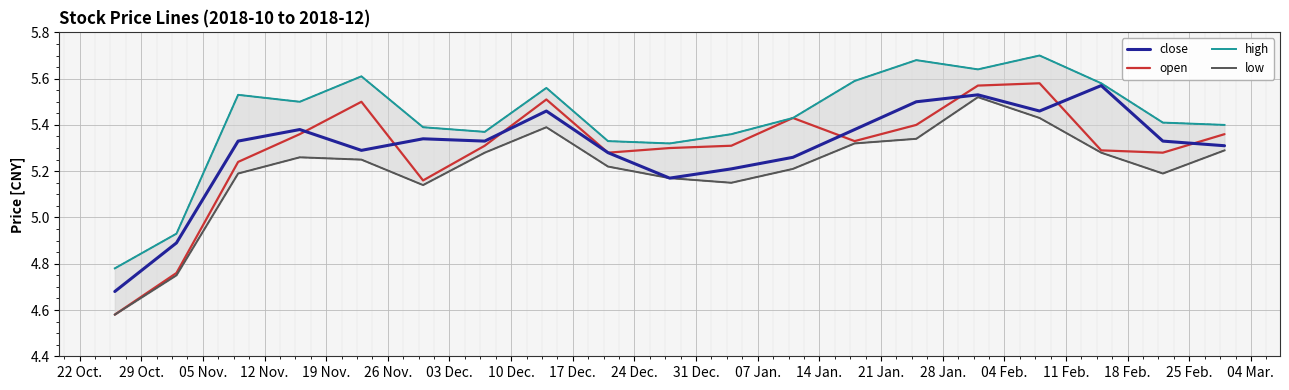

How many values in the open series exceed 5?

17